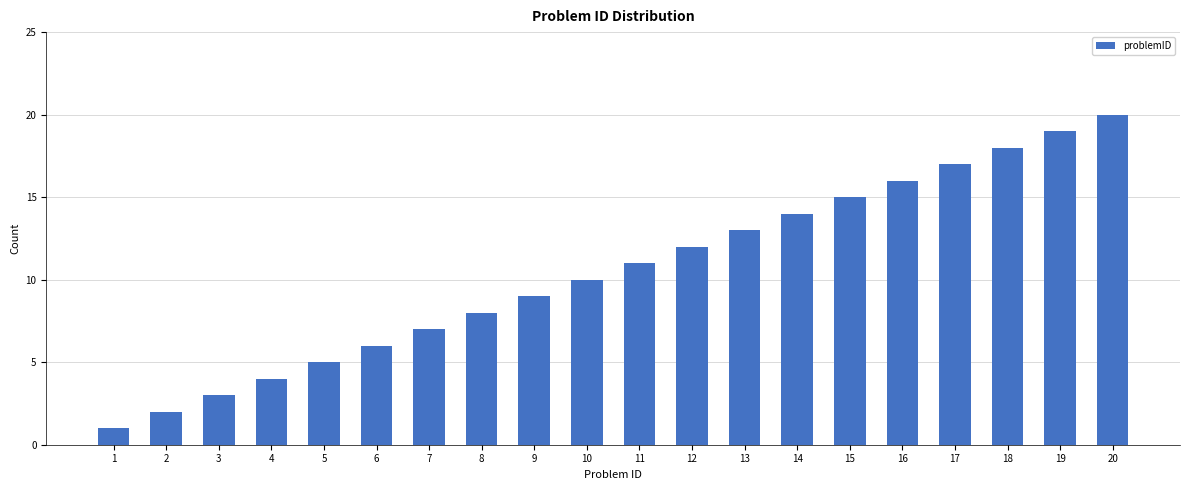

Is it true that the value at 13 is 13?

True